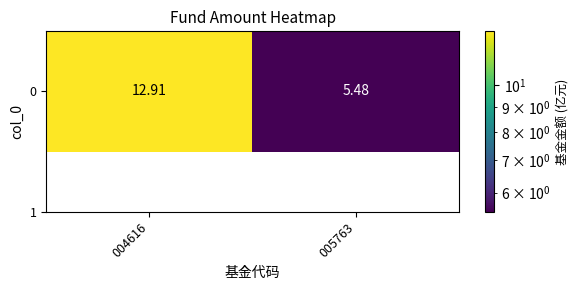

What is the difference between the maximum and minimum values?

7.4